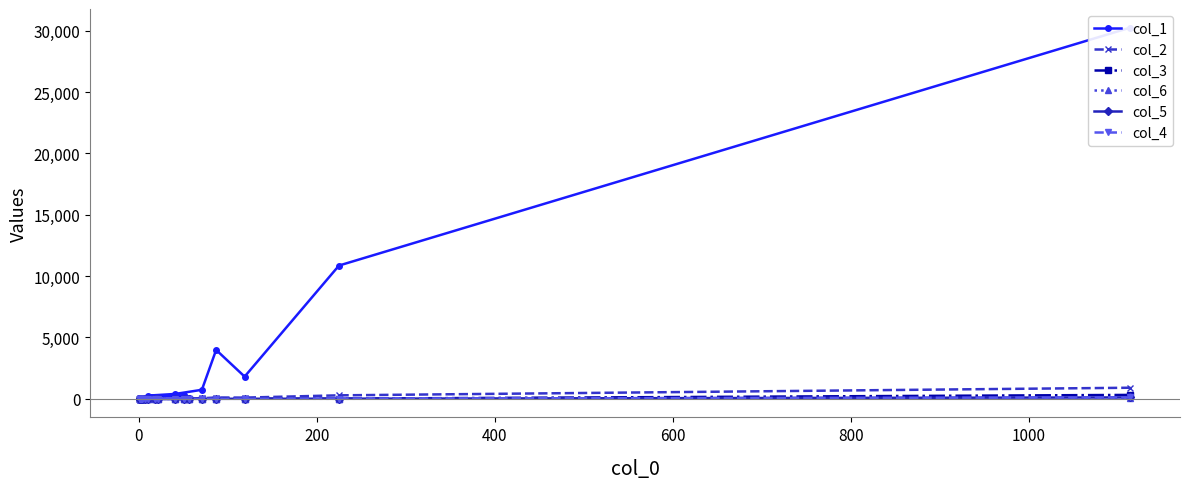

In col_6, how many points are higher than both neighbors (excluding endpoints)?

5